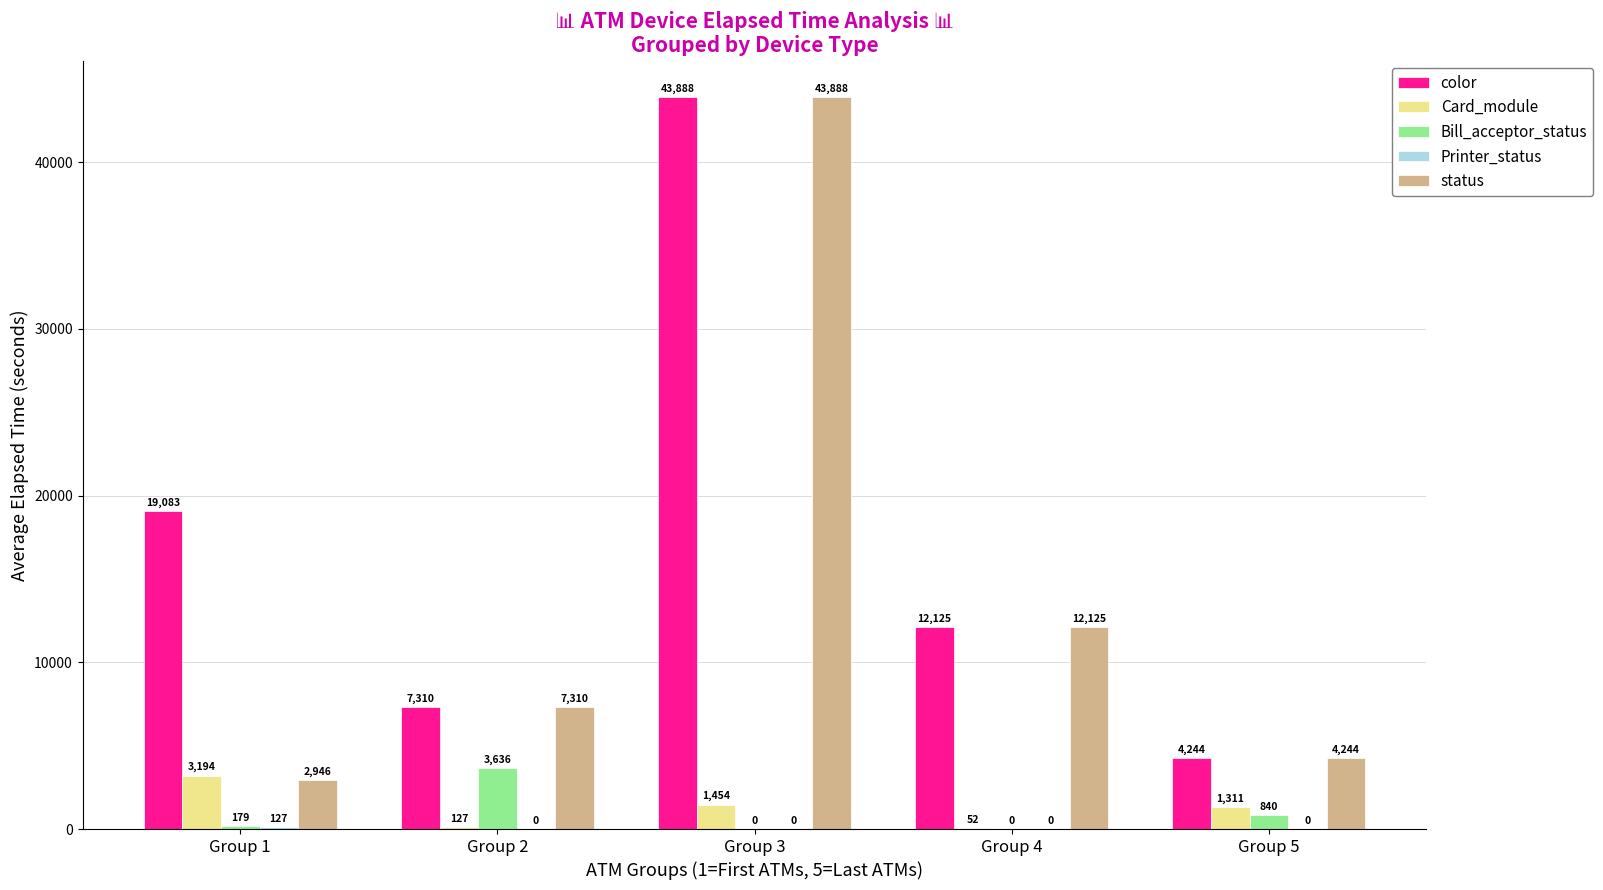

How many data points does each series have?

5